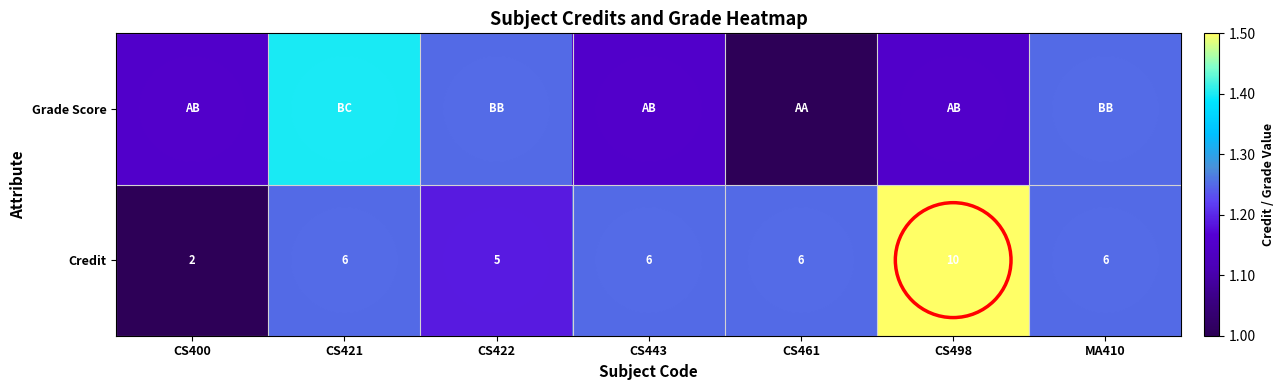

Between MA410 and CS400, which is larger?

MA410